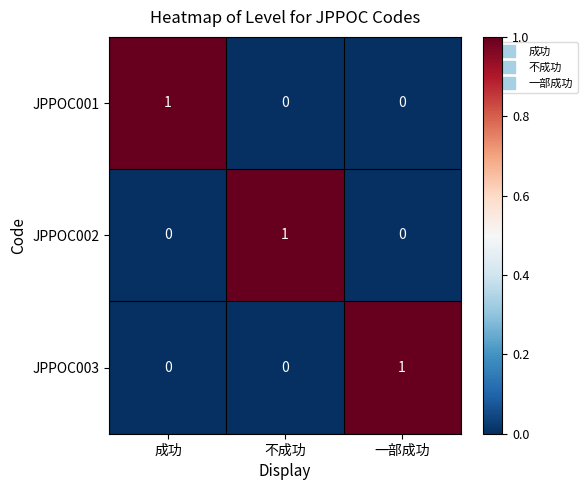

Reading left to right, transcribe all the data shown in this chart.

JPPOC001: 1	0	0
JPPOC002: 0	1	0
JPPOC003: 0	0	1